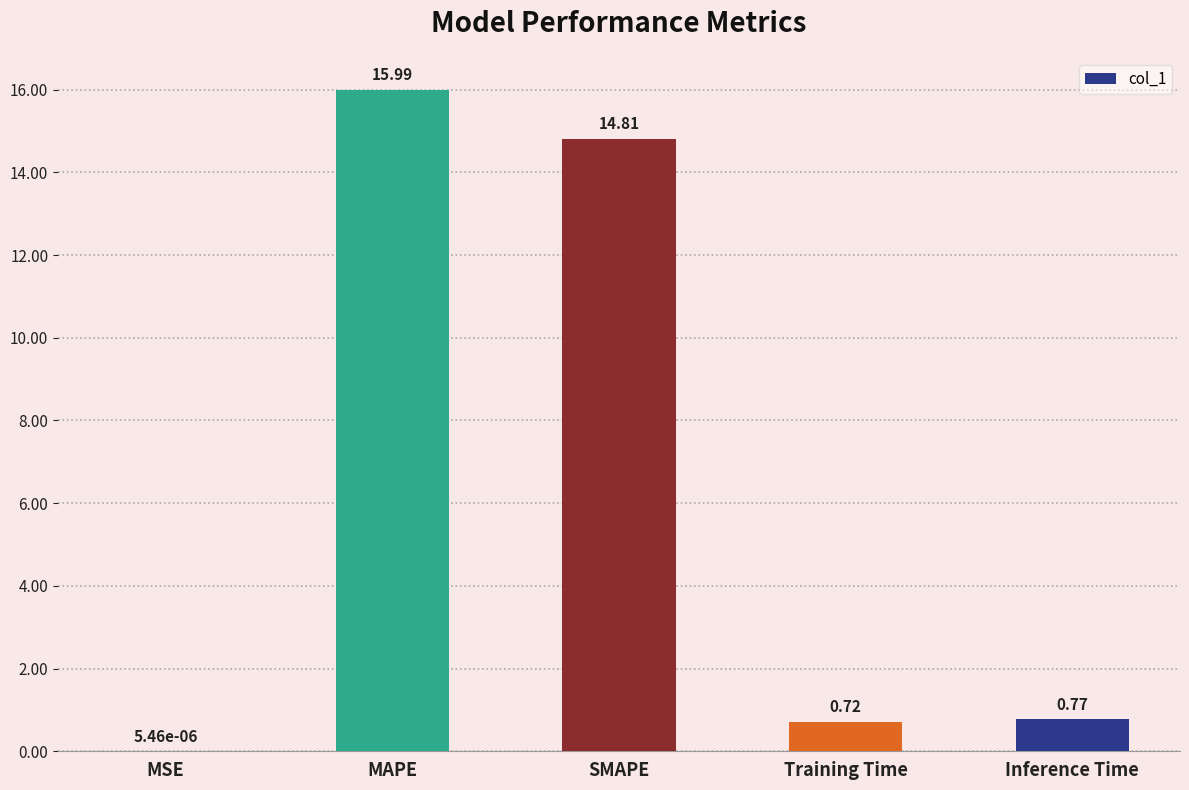

Which category has the highest value across all series?

MAPE